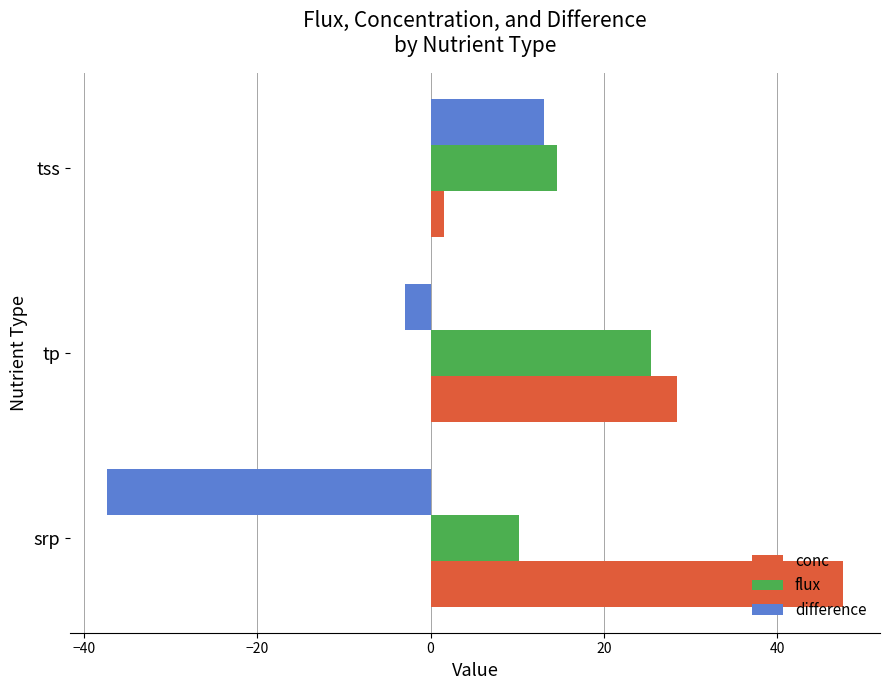

How many data points does each series have?

3